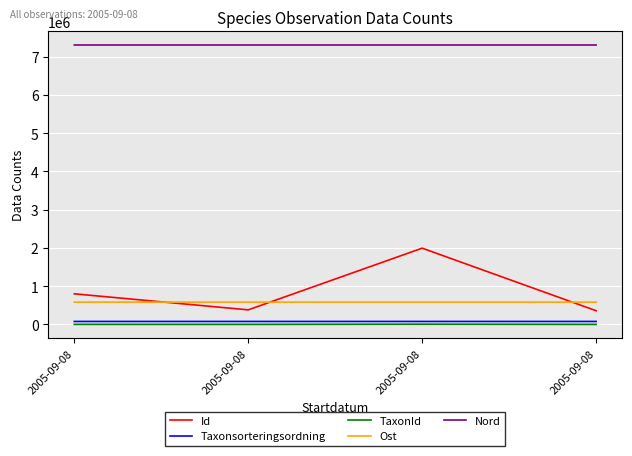

At 2005-09-08, list the series in order from smallest to largest.

TaxonId, Taxonsorteringsordning, Ost, Id, Nord